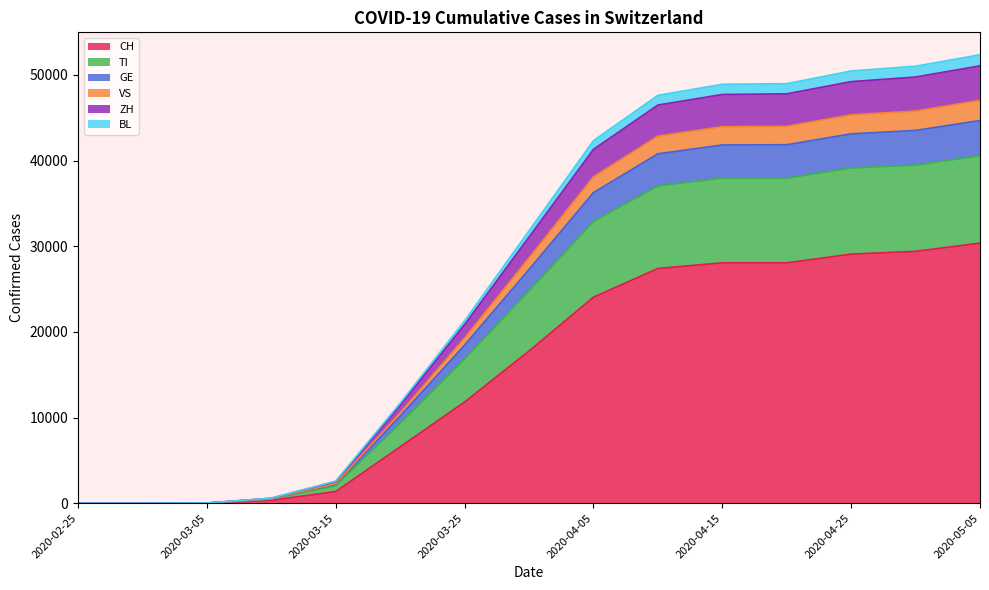

Where is TI nearest to the value 20289?

2020-03-25